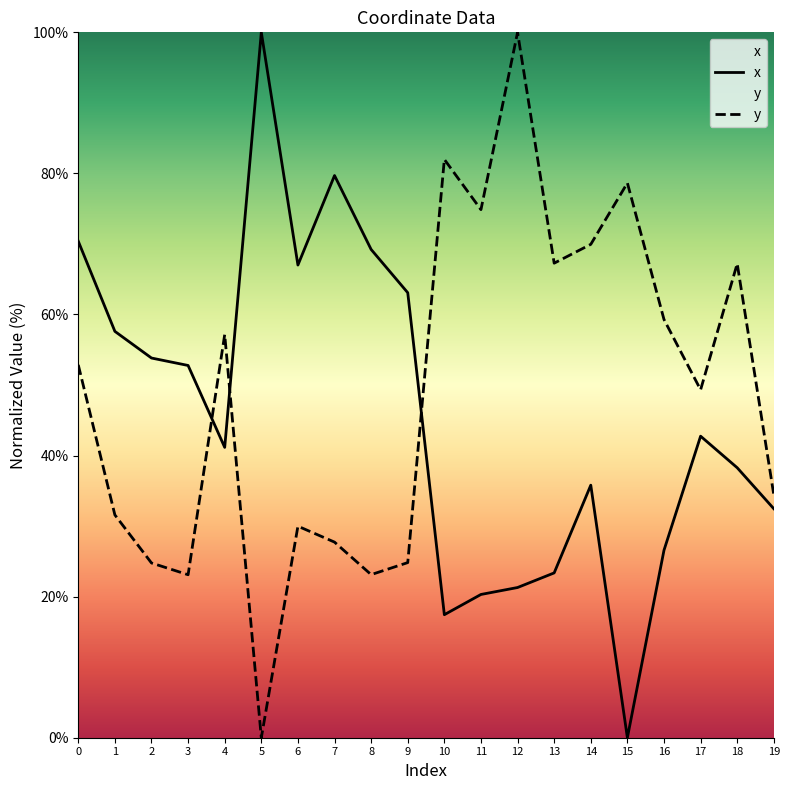

Which label corresponds to the smallest value in the chart?

15